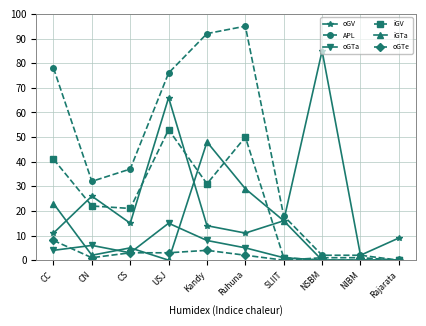

What is the spread (max minus min) of values at SLIIT?

18